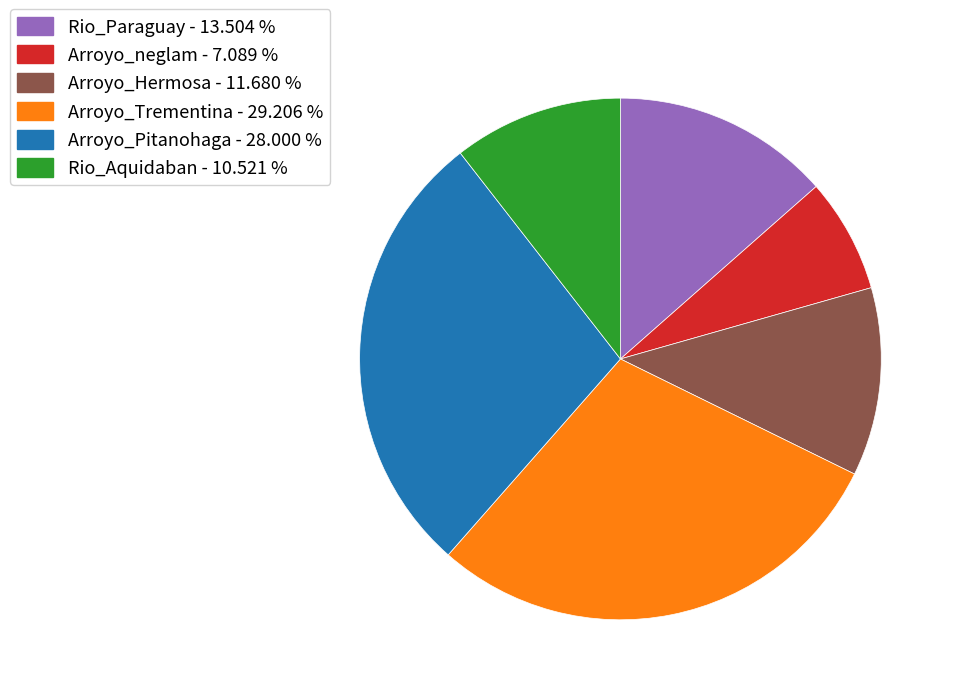

Count the number of slices in the pie.

6